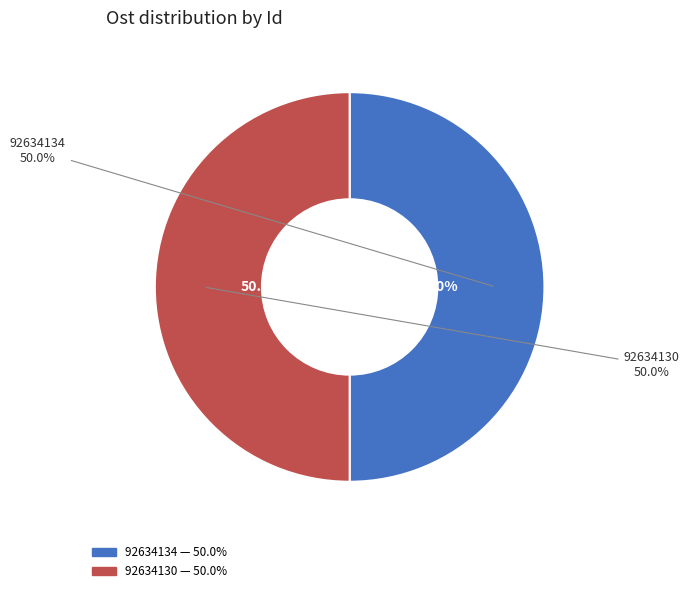

What is the largest slice in the pie chart?

92634130